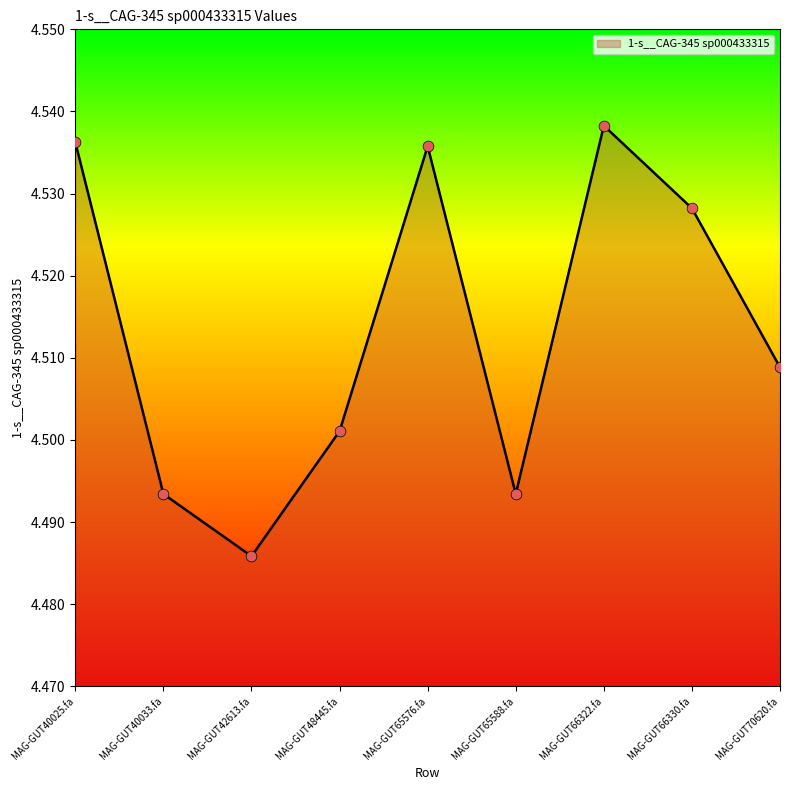

Approximately how many times larger is the value at MAG-GUT66330.fa compared to MAG-GUT70620.fa?

1.0